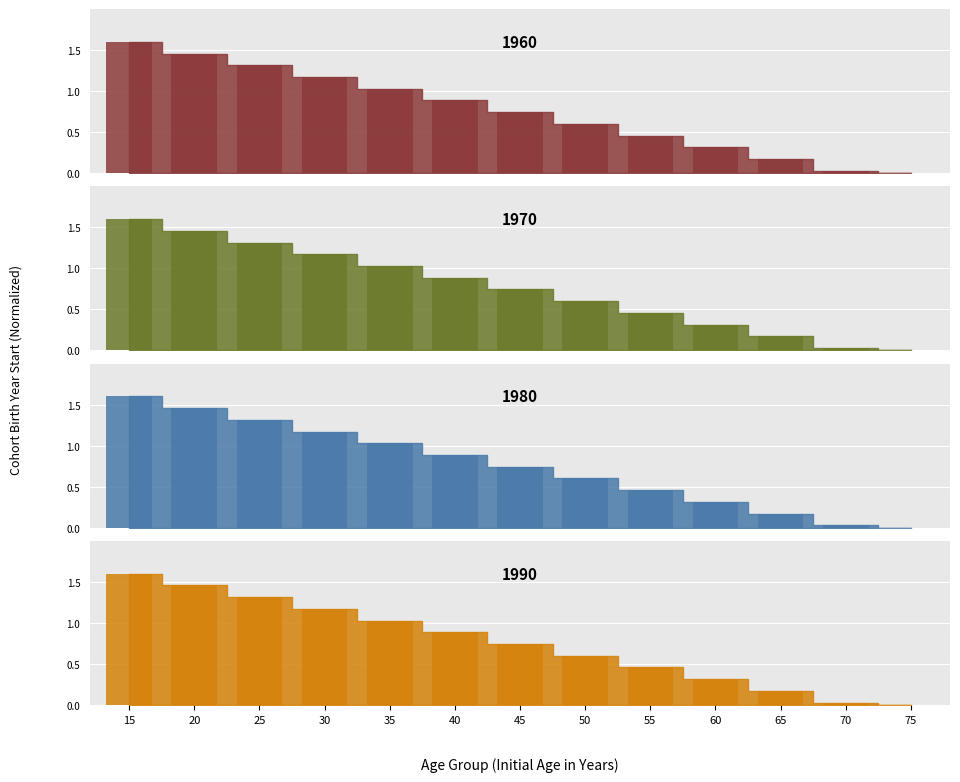

What is the value of the 1960 bar at the 8th from the left?

0.6